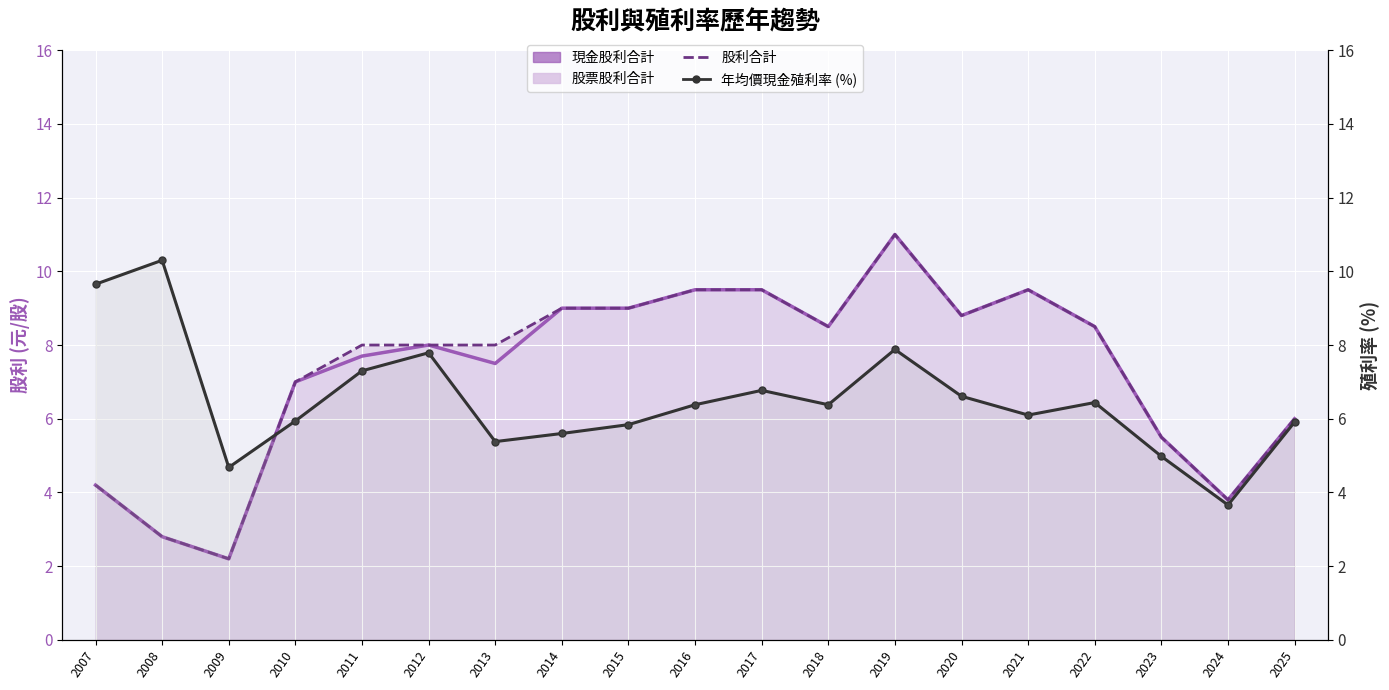

True or false: 現金股利合計 and 年均價現金殖利率 (%) intersect in this chart.

True